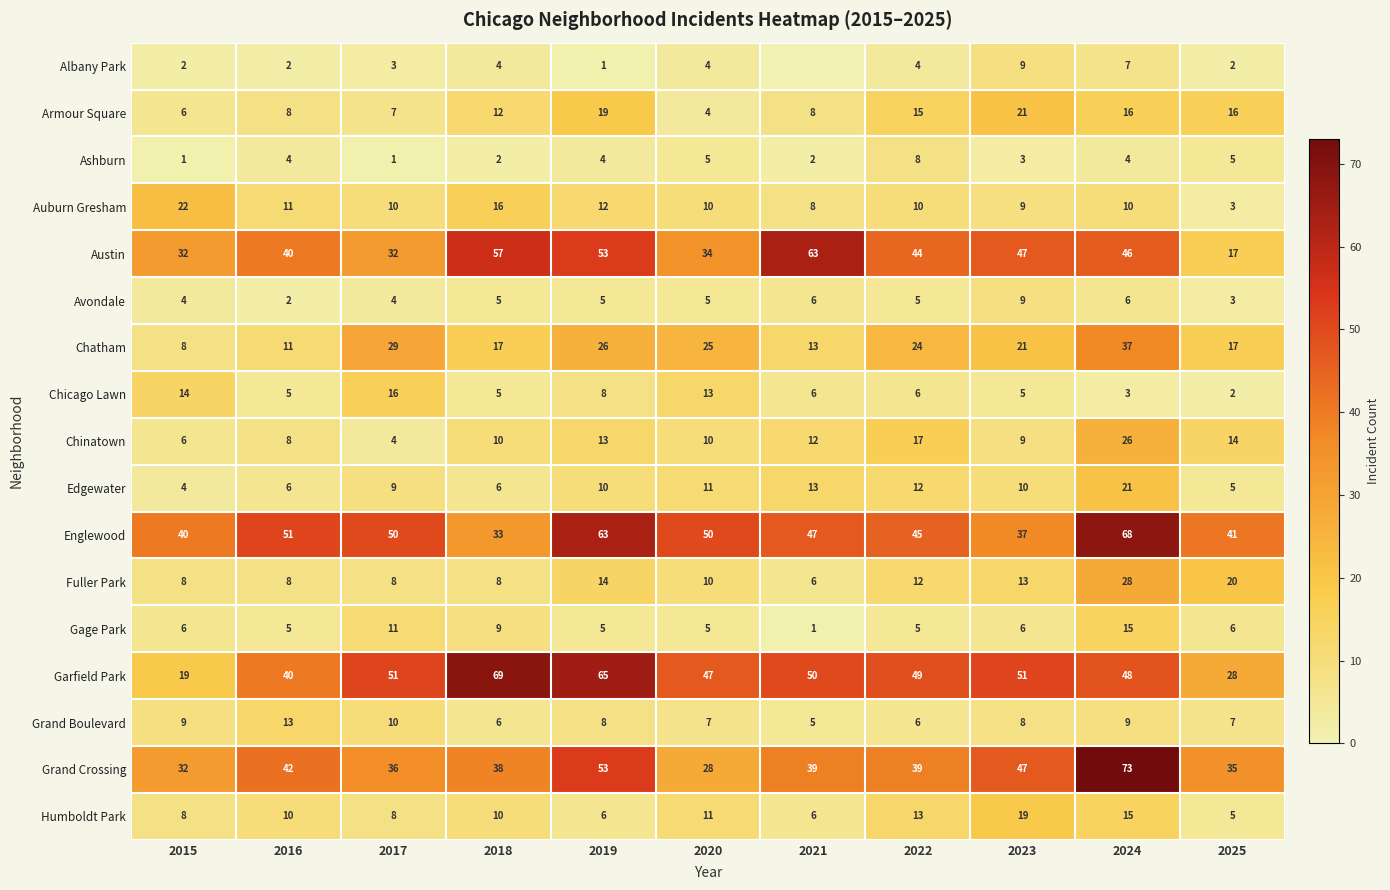

What is the minimum value for Chinatown?

4